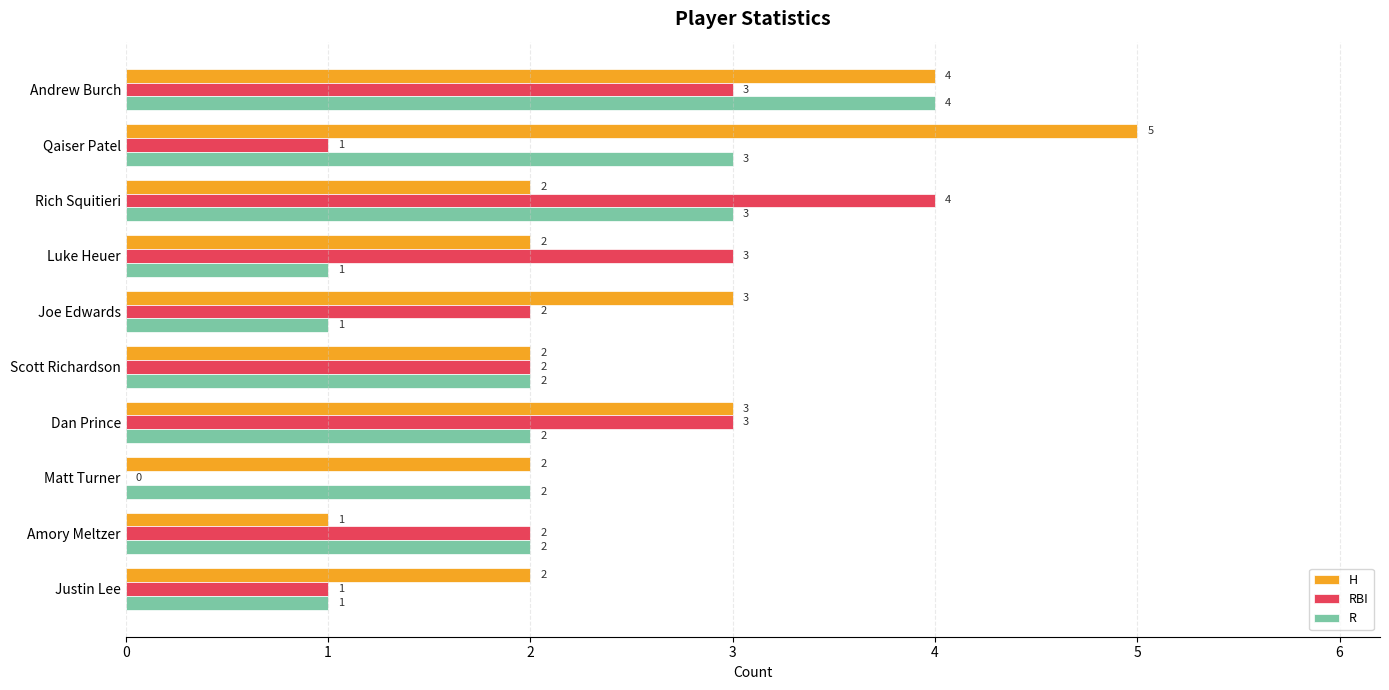

What value does the R series have at Andrew Burch?

4